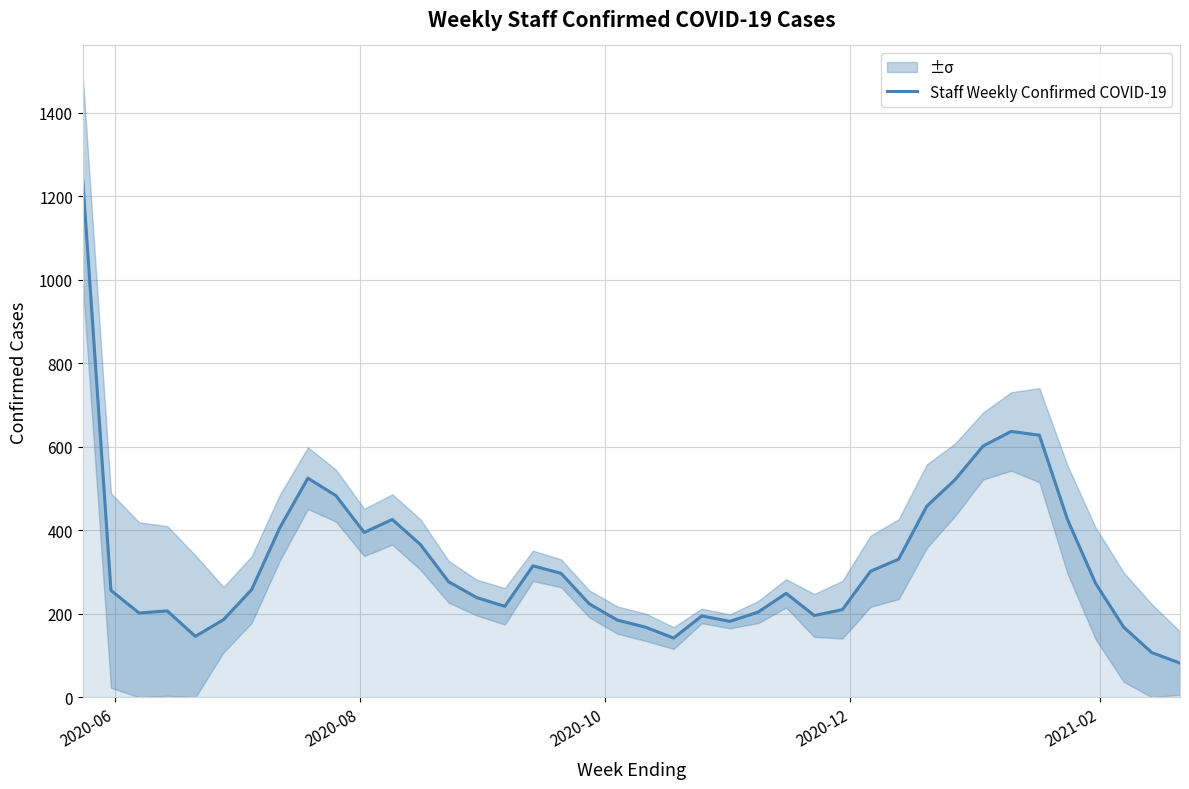

Reading left to right, list all the values displayed in this chart.

1238	256	202	207	146	186	258	406	525	483	395	426	366	277	239	218	315	297	224	185	168	142	195	182	204	249	196	210	302	331	458	521	602	637	628	426	273	168	107	82